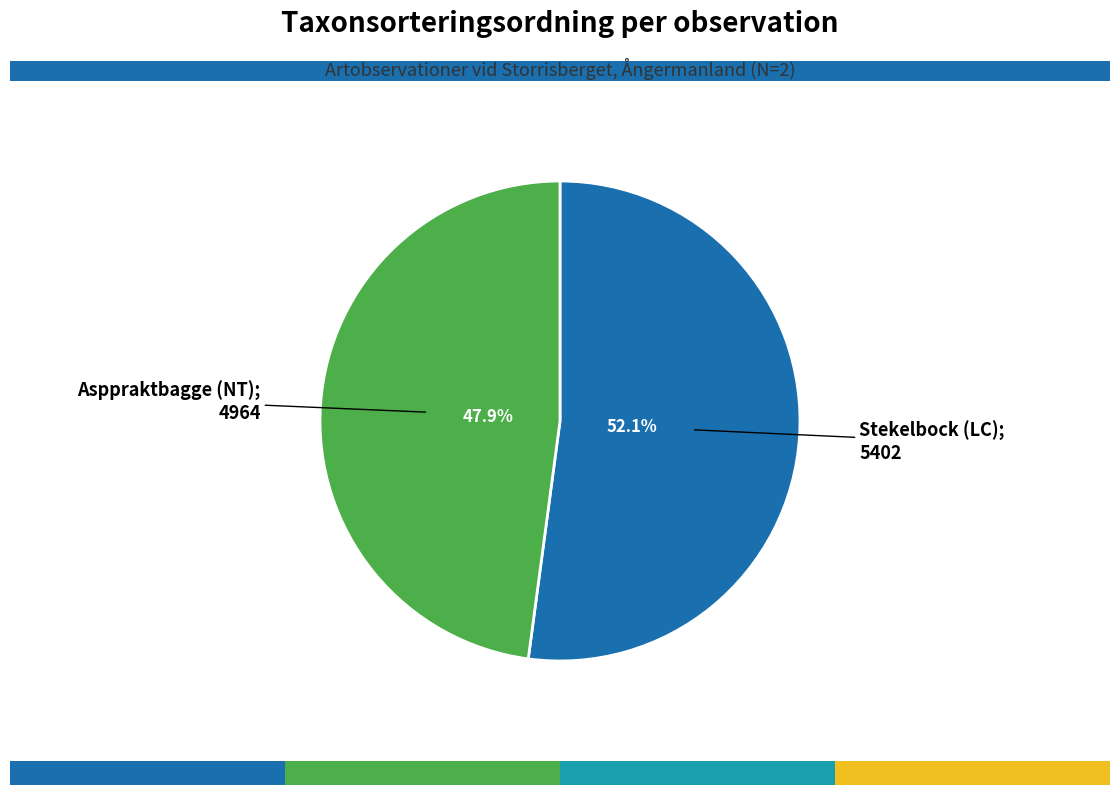

Does any single category account for the majority?

Yes